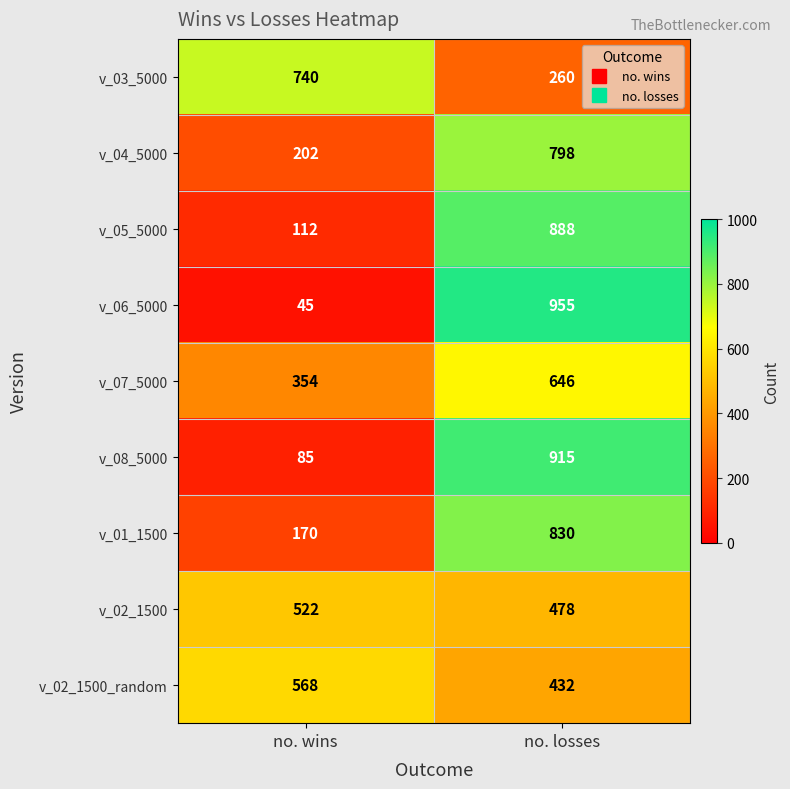

Reading left to right, what are all the values shown in this chart?

v_03_5000: no. wins=740	no. losses=260
v_04_5000: no. wins=202	no. losses=798
v_05_5000: no. wins=112	no. losses=888
v_06_5000: no. wins=45	no. losses=955
v_07_5000: no. wins=354	no. losses=646
v_08_5000: no. wins=85	no. losses=915
v_01_1500: no. wins=170	no. losses=830
v_02_1500: no. wins=522	no. losses=478
v_02_1500_random: no. wins=568	no. losses=432